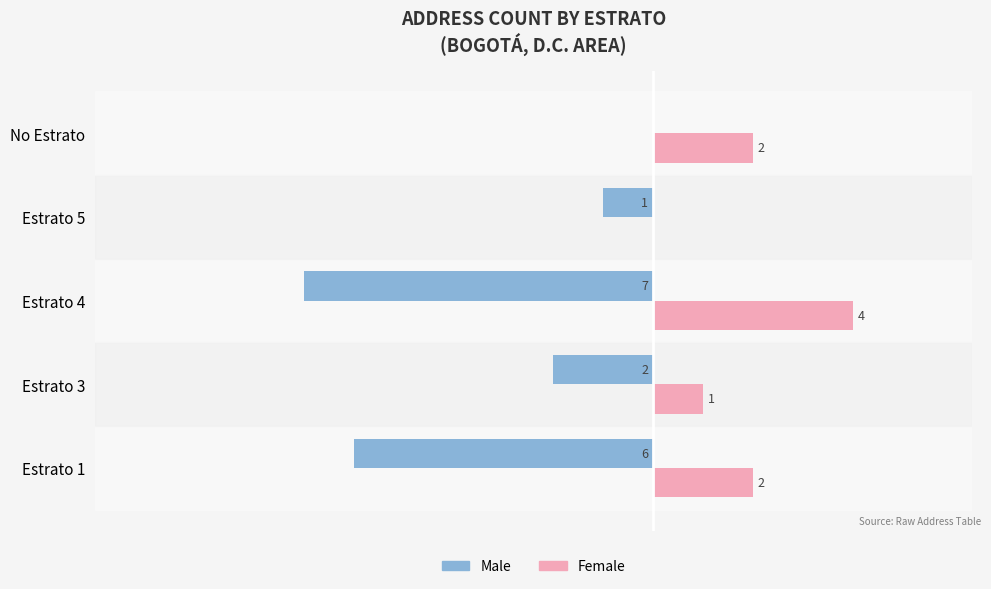

Which label corresponds to the largest value in the chart?

Estrato 4